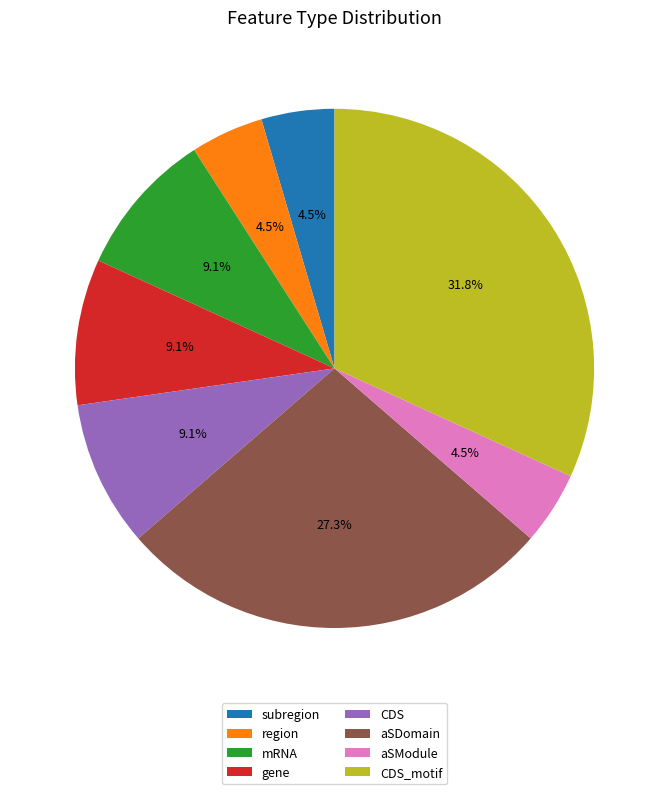

Is there any slice that represents more than half of the pie?

No